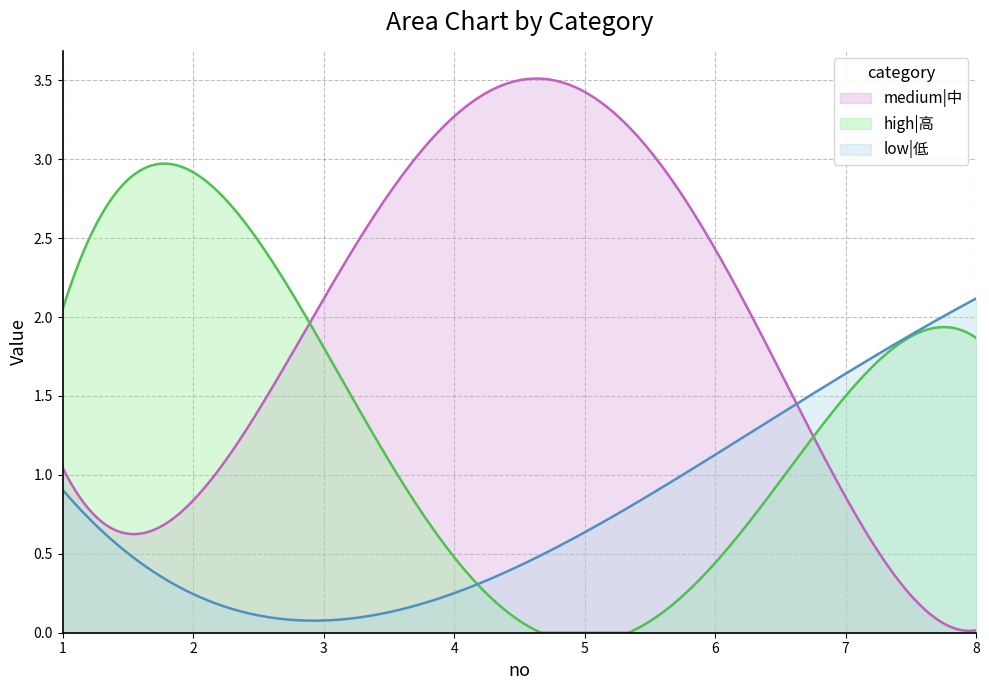

What is the approximate value of medium|中 at 7?

1